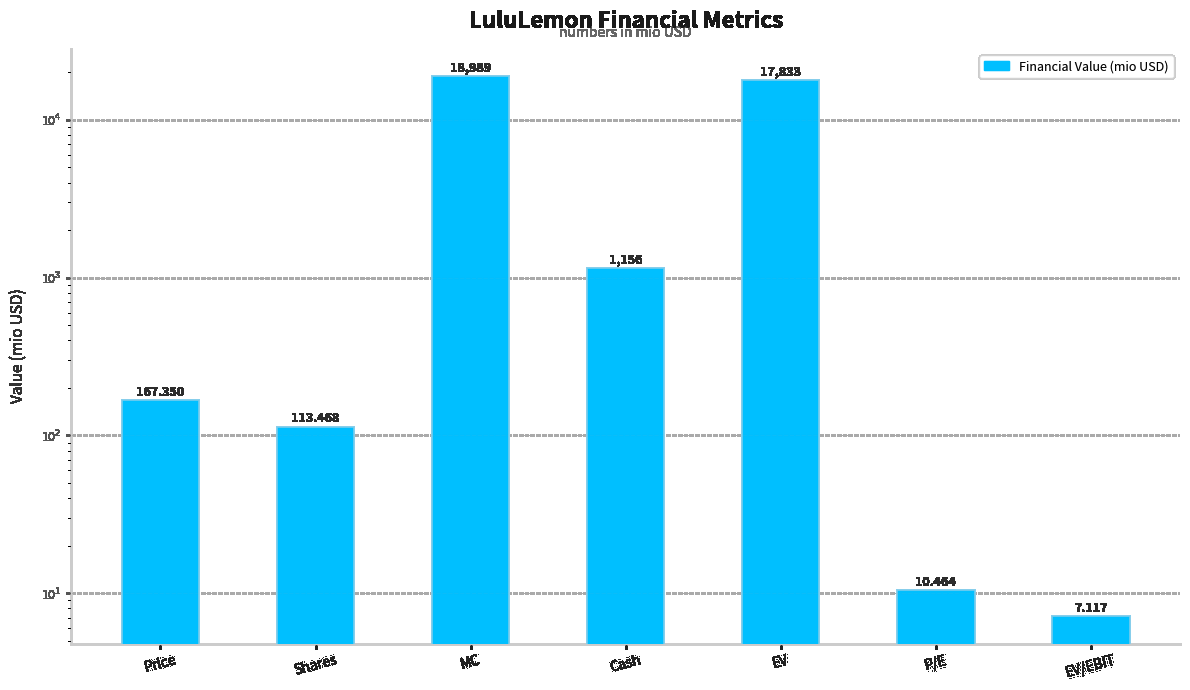

At which label is the value closest to 9498?

EV